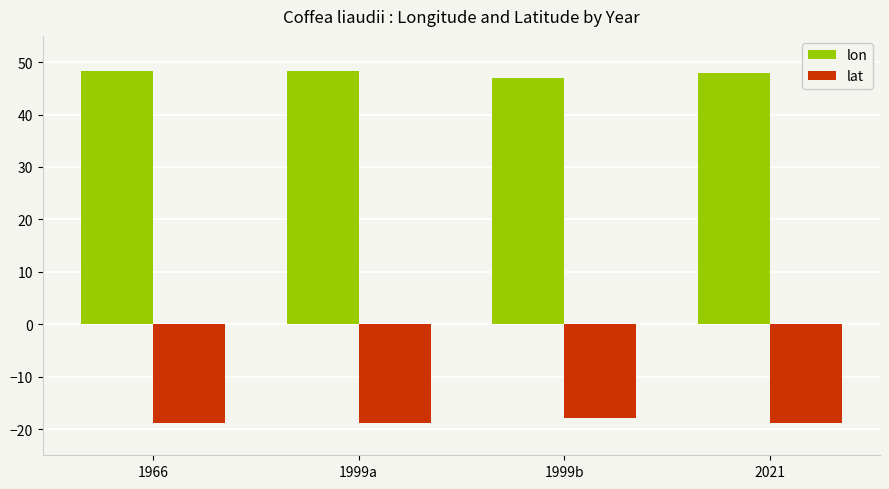

Which series has the largest total across all categories?

lon